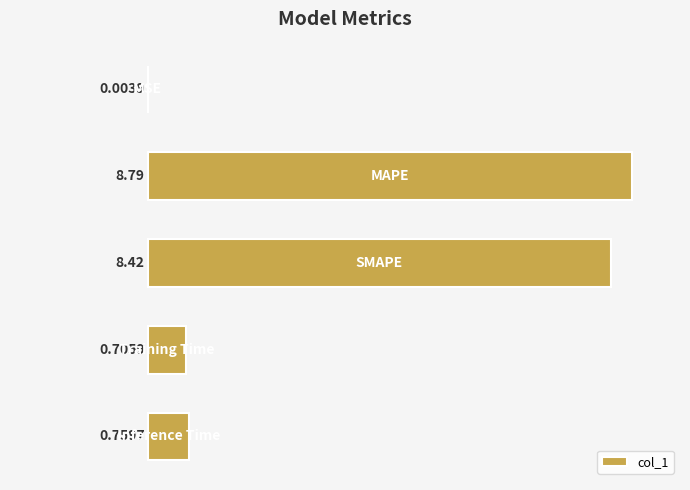

Count the number of categories in the chart.

5